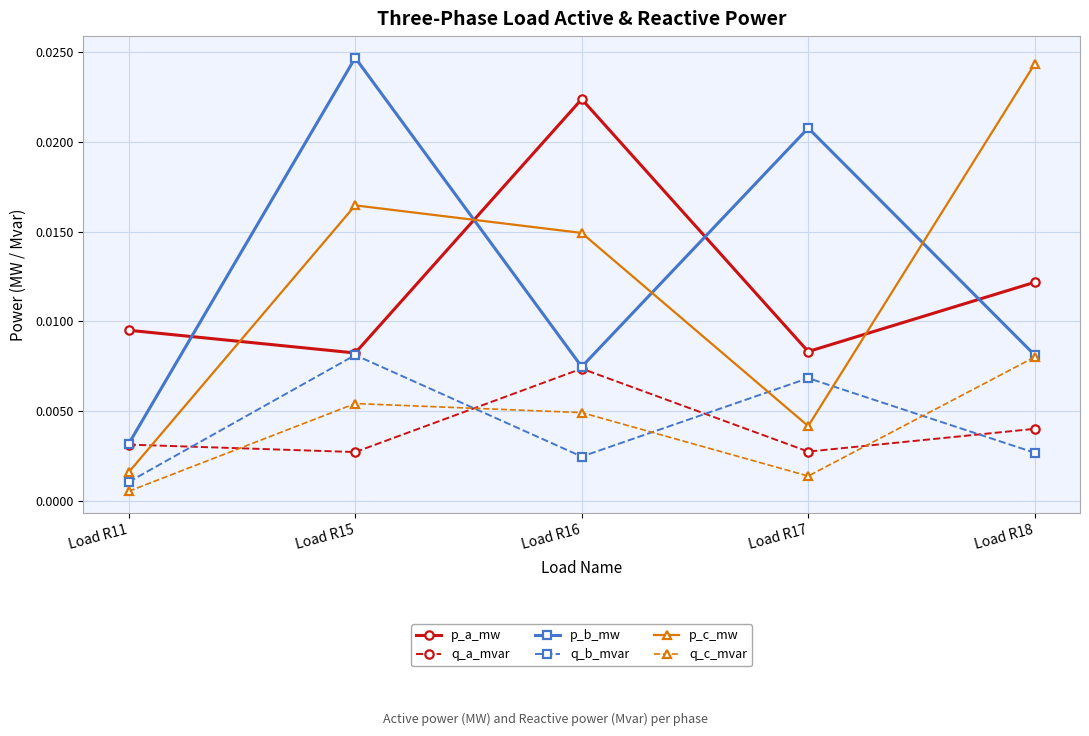

Which series has the largest total across all categories?

p_b_mw